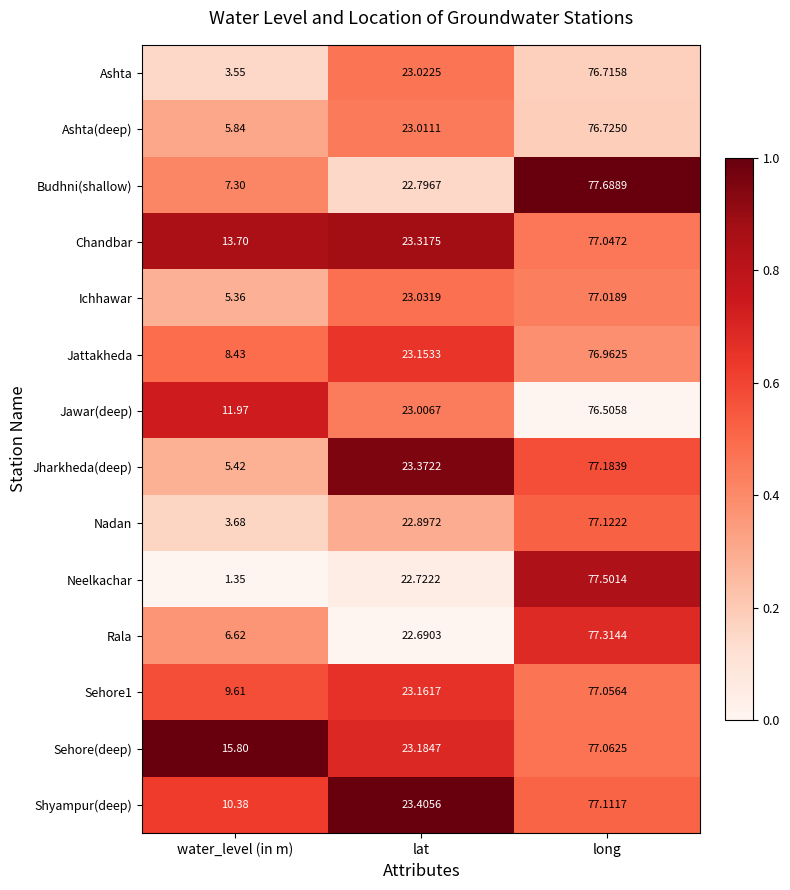

At which category does the chart reach its minimum across all series?

water_level (in m)